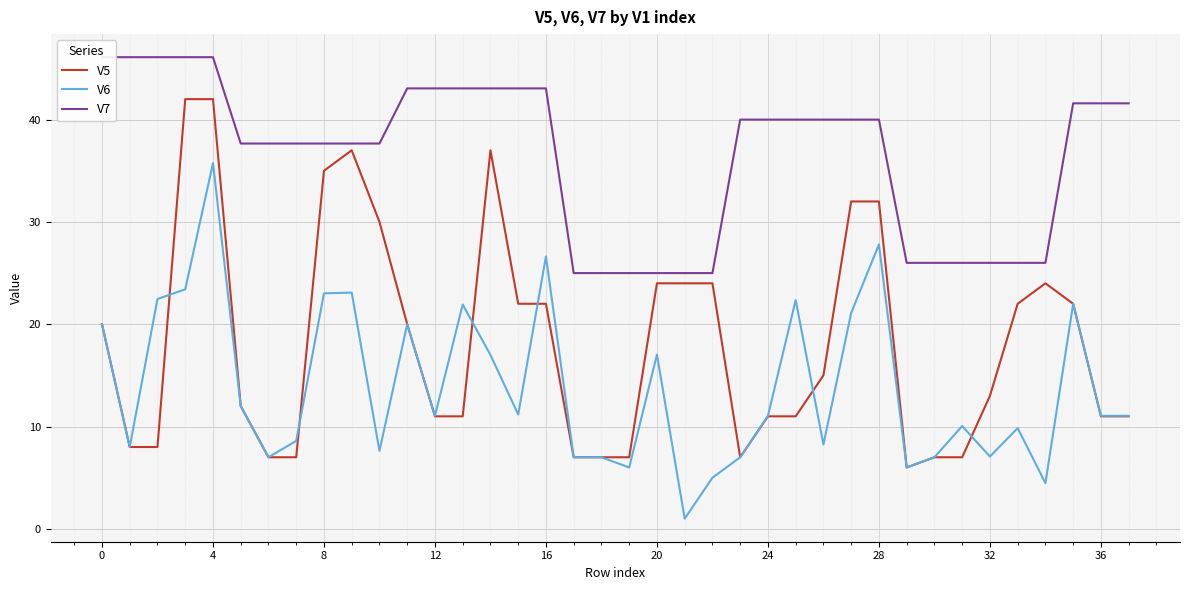

How many data points in V5 are less than 15?

19